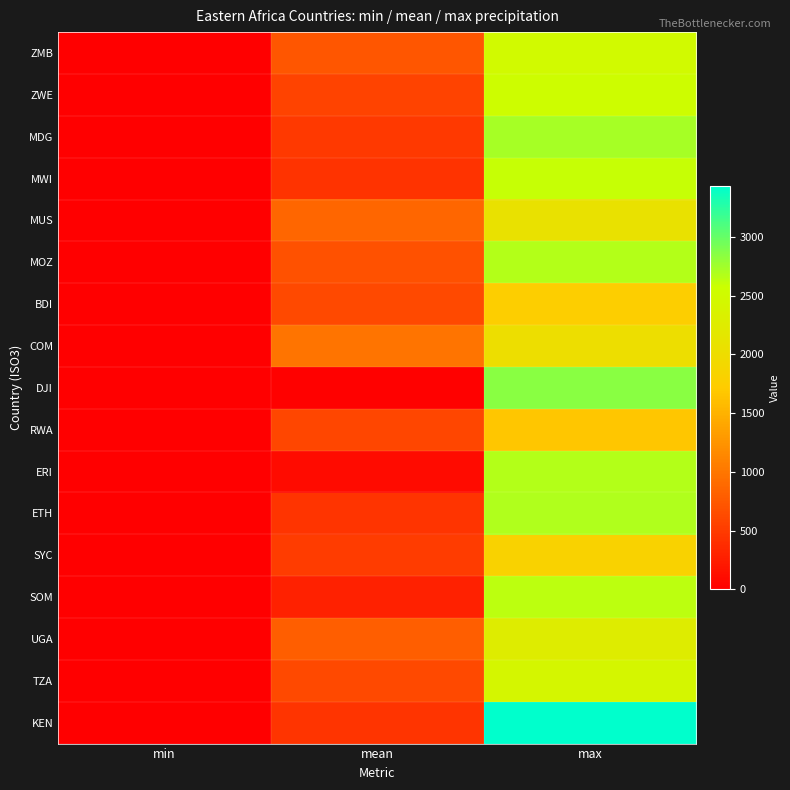

What is the difference between the highest and lowest values at max?

1760.6